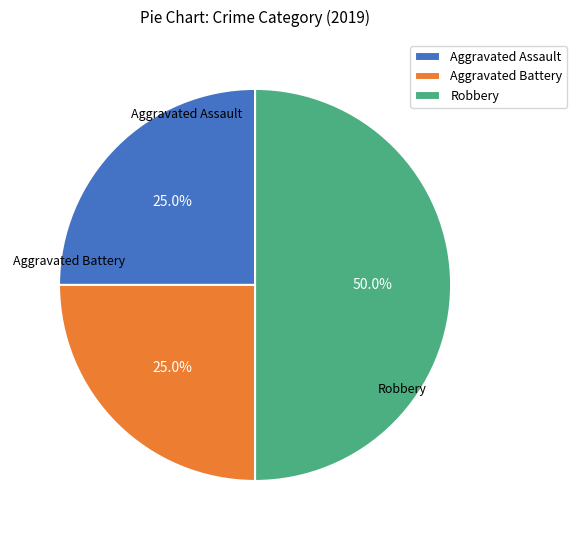

What is the total percentage of Aggravated Assault and Aggravated Battery?

50.0%